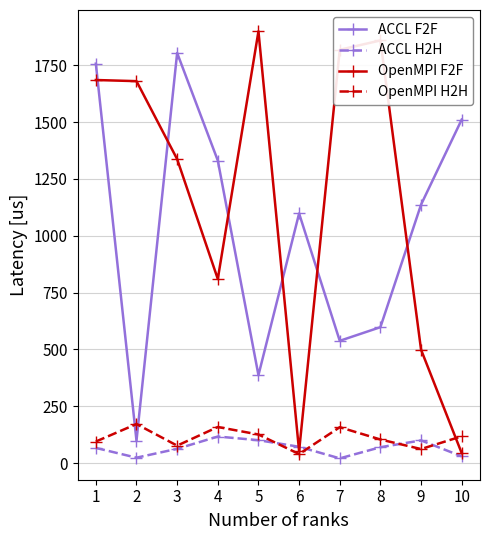

How many lines are shown in the chart?

4